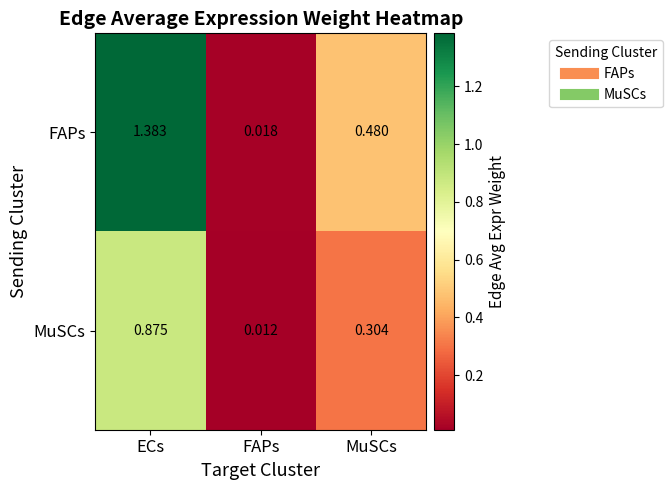

What is the total value across all series at ECs?

2.3